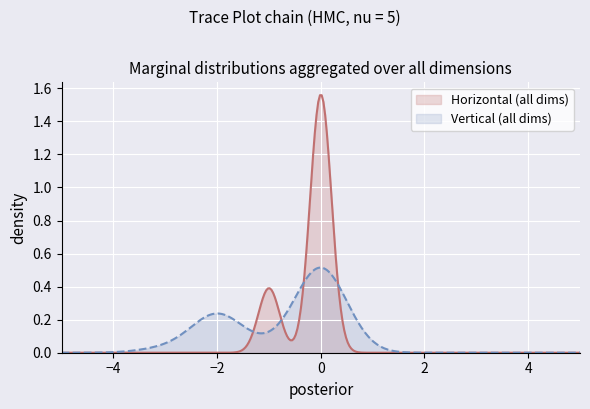

Rank the series by their maximum value, from lowest to highest.

Vertical (all dims), Horizontal (all dims)